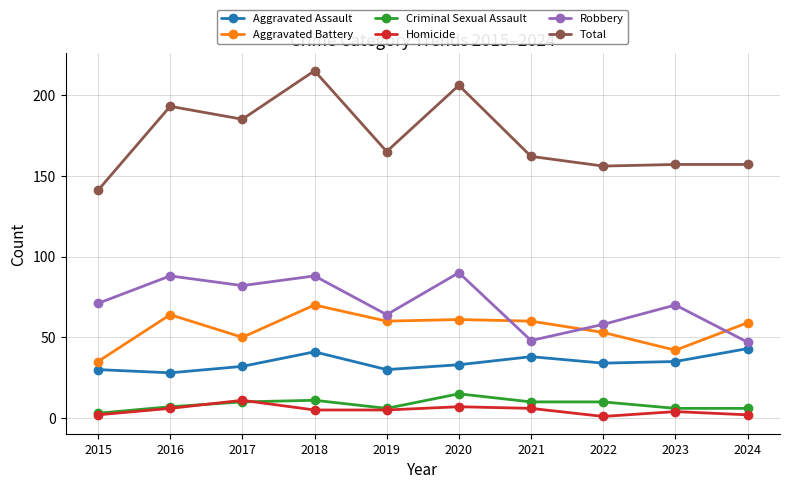

How many lines are shown in the chart?

6